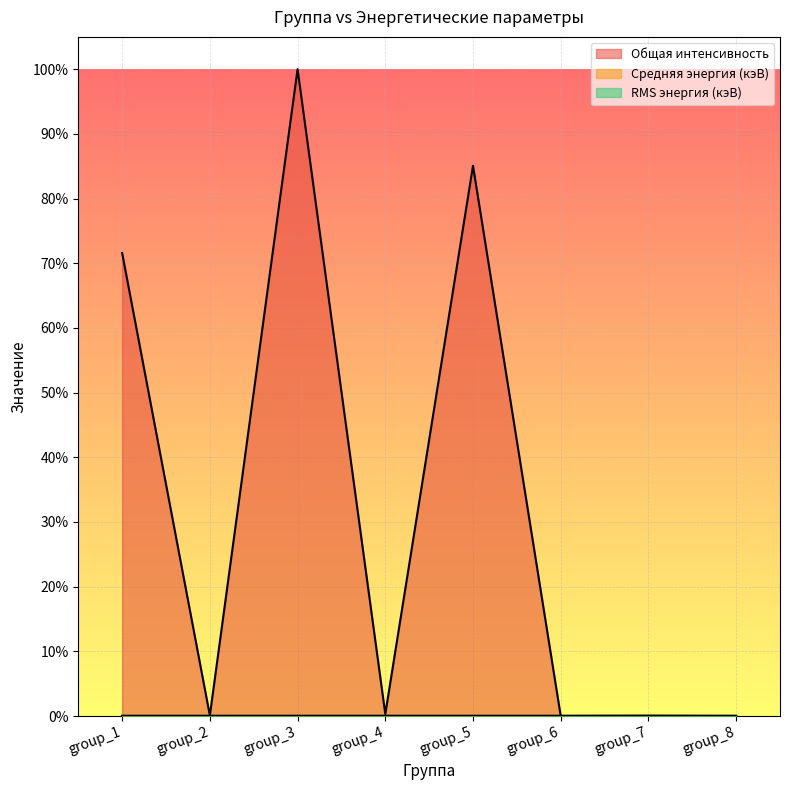

Where do Общая интенсивность and RMS энергия (кэВ) first cross each other?

group_5 and group_6